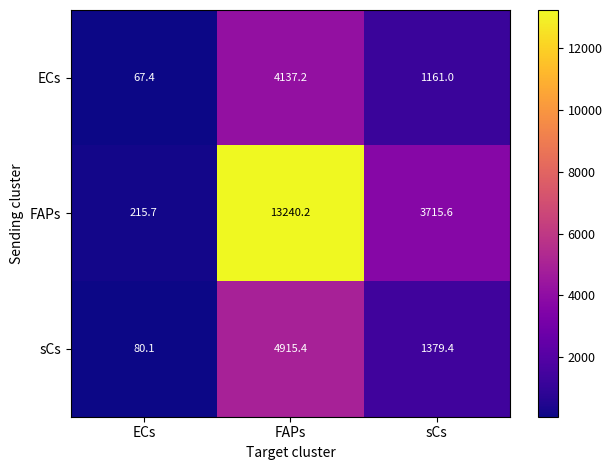

Which label corresponds to the largest value in the chart?

FAPs